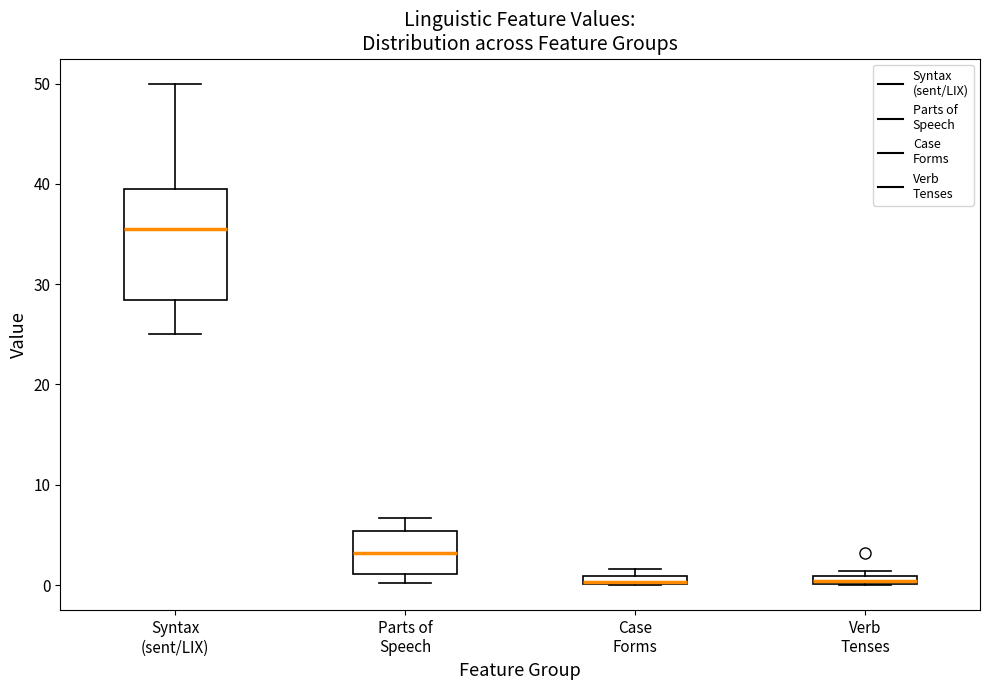

Which box is the tallest, from its lower edge to its upper edge?

Syntax (sent/LIX)